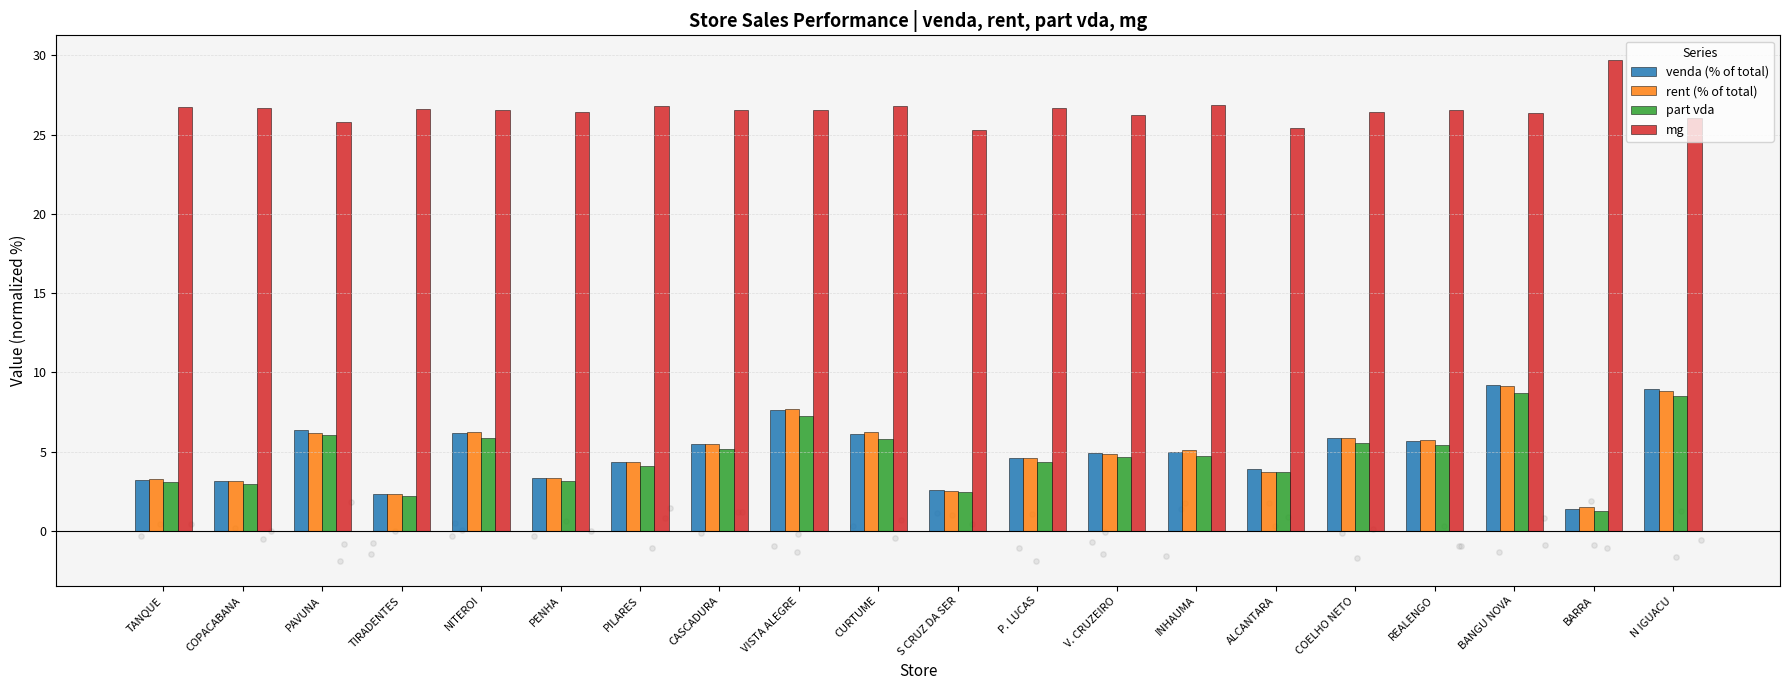

Which series has the largest total across all categories?

mg